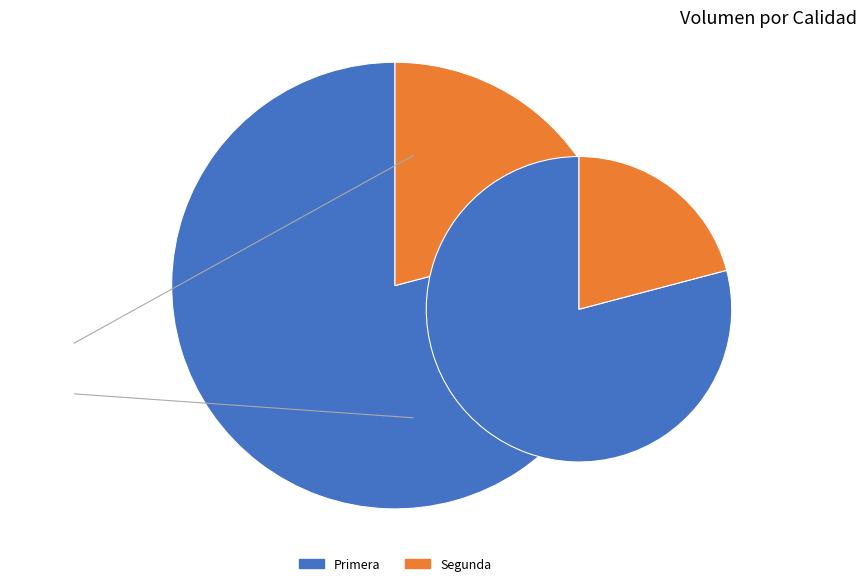

What is the change in value from Primera to Segunda?

-7800